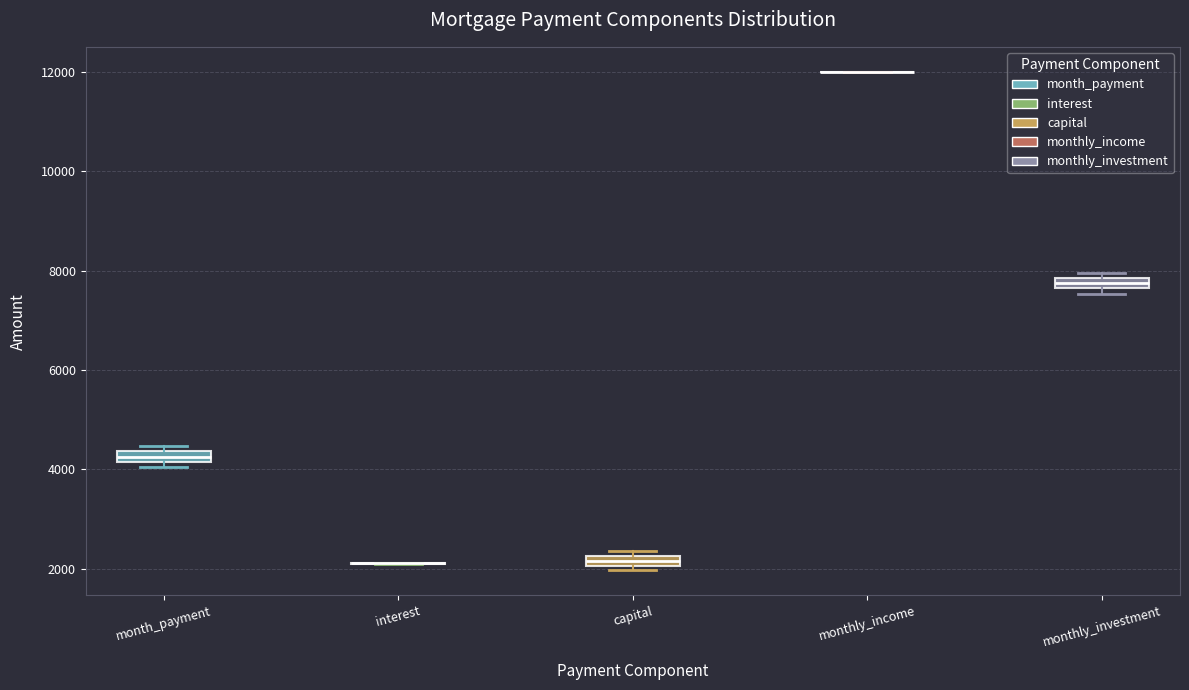

Where is the upper edge of the box for monthly_investment on the y-axis? The values are not printed on the chart, so give them approximately, as read against the axis.

7800